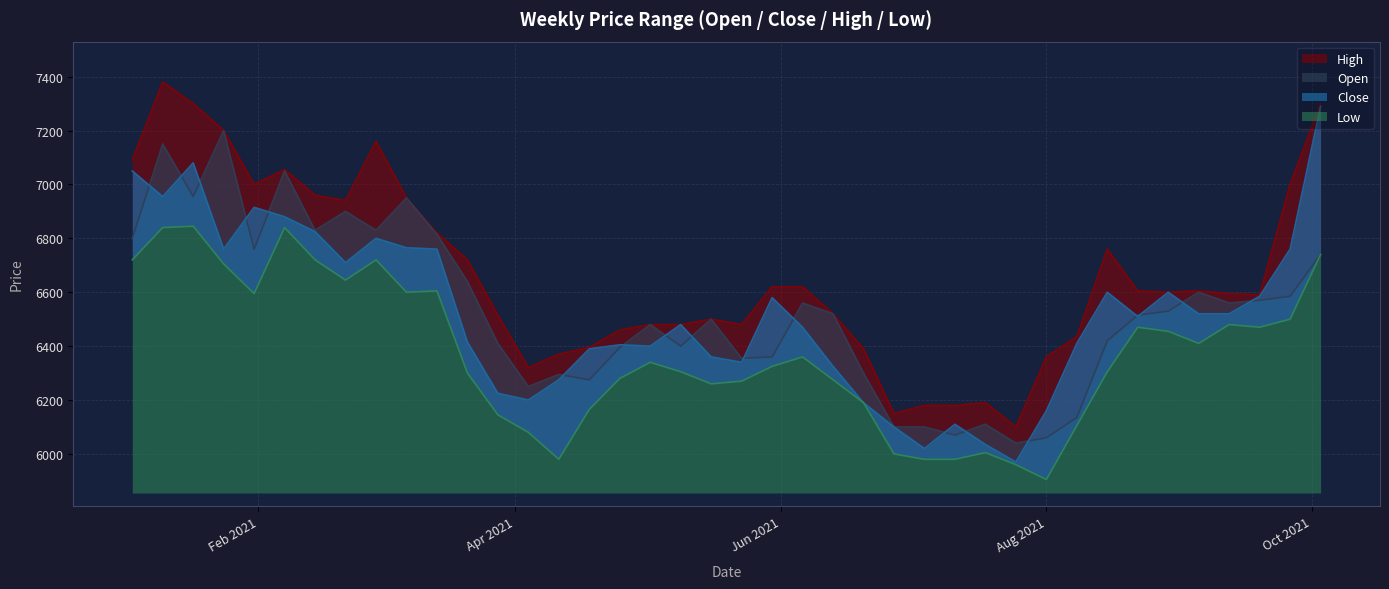

In Low, how many points are lower than both neighbors (excluding endpoints)?

8